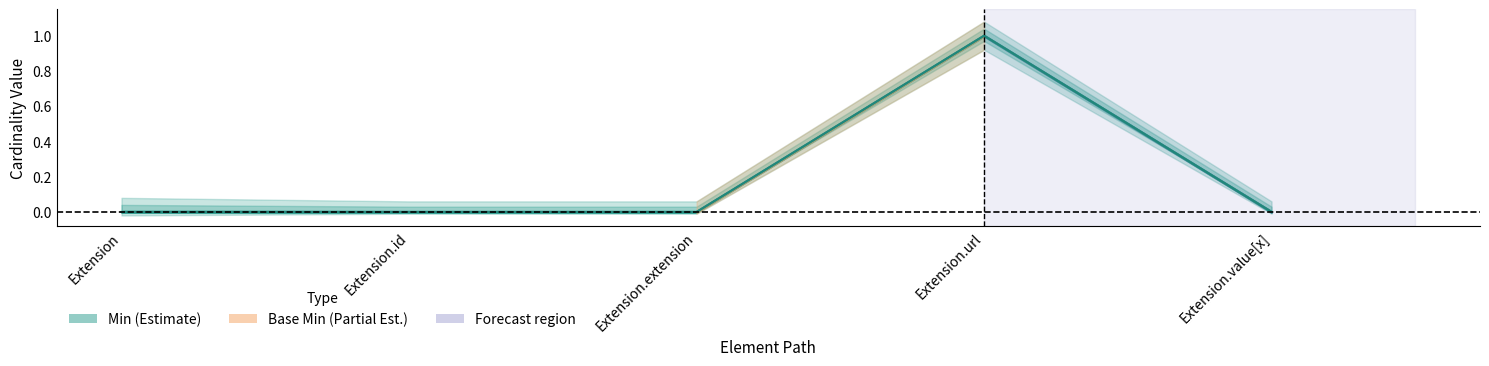

At which label does Base Min reach its peak?

Extension.url